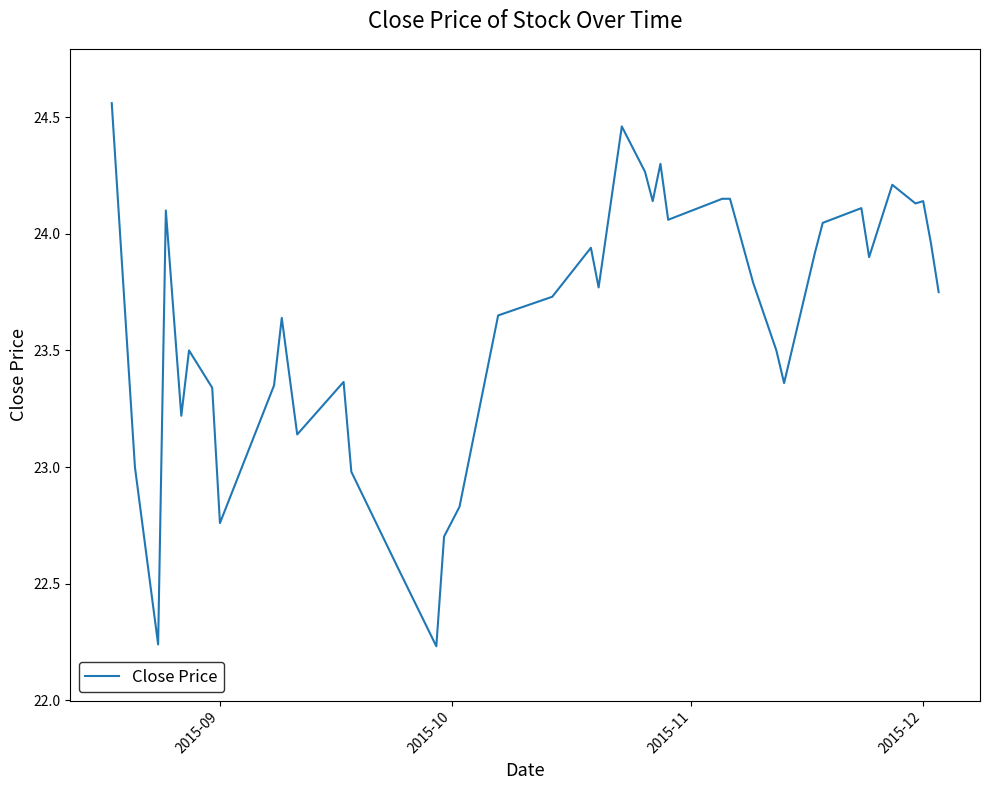

What is the difference between the maximum and minimum values?

2.3